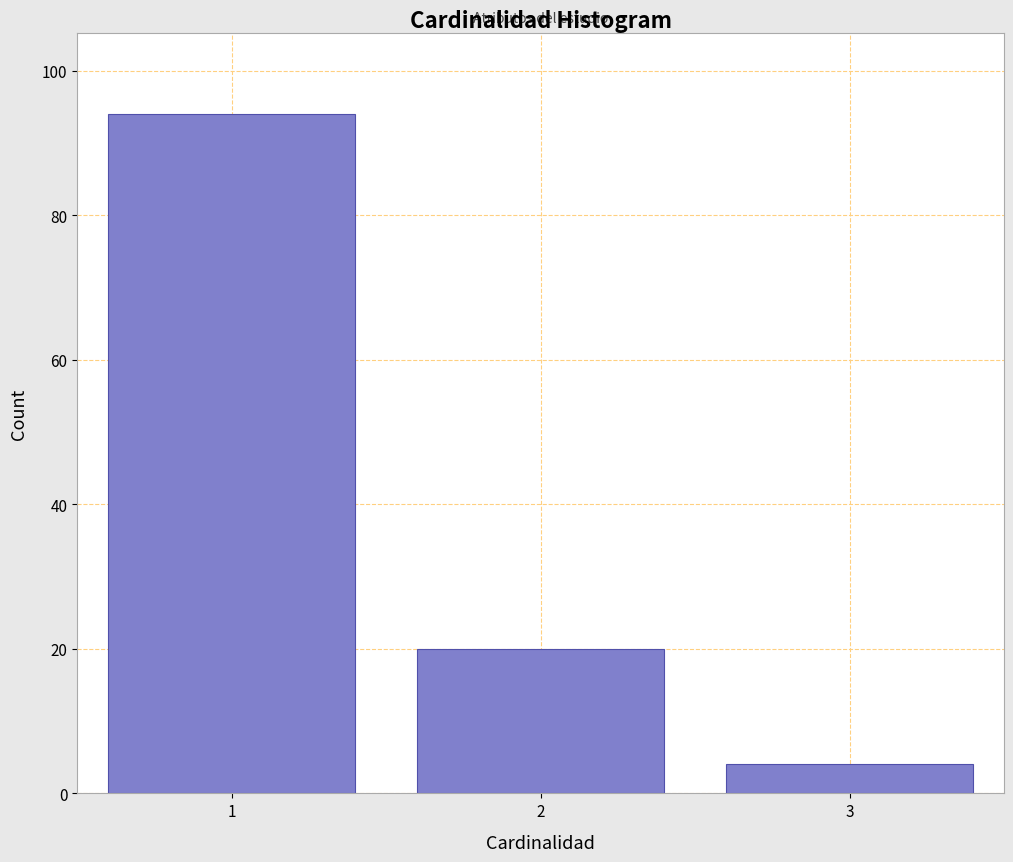

Reading left to right, what are all the values shown in this chart?

94	20	4